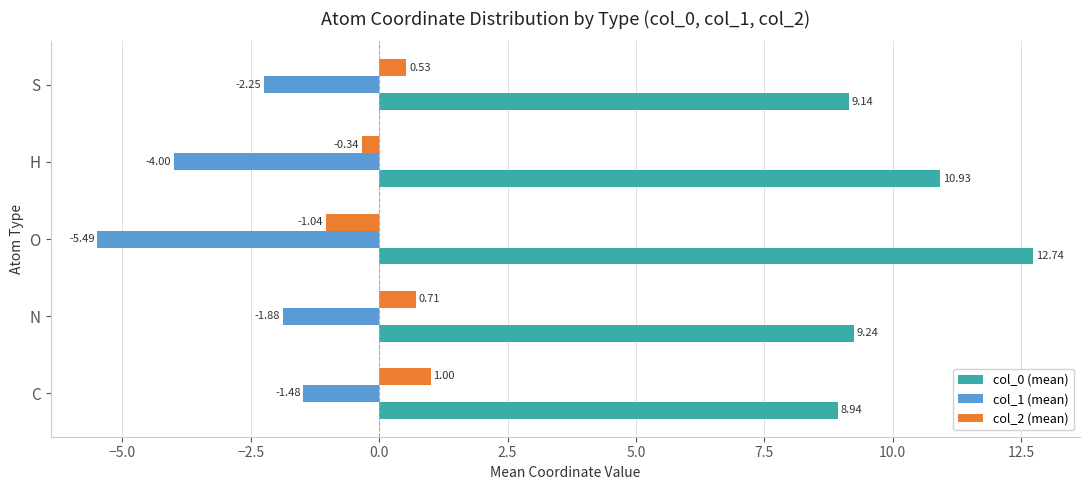

What is the average value of the col_1 (mean) series?

-3.0